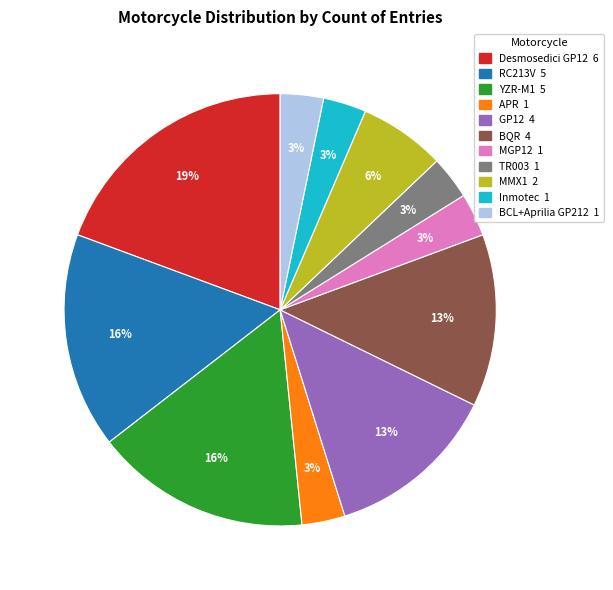

Is there a majority slice in this chart?

No